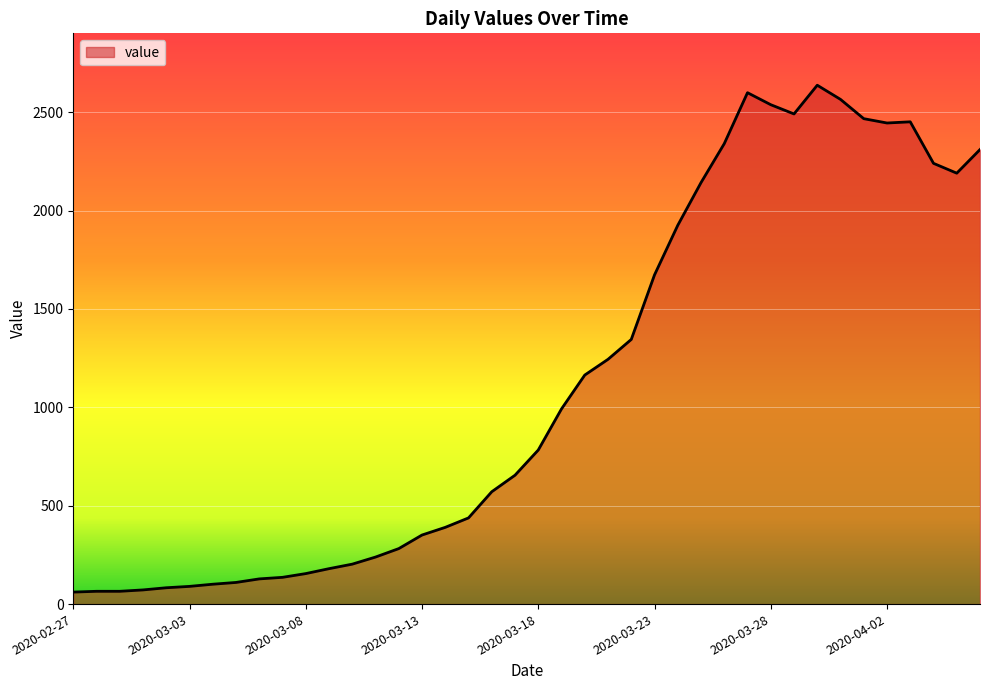

How many lines are shown in the chart?

1